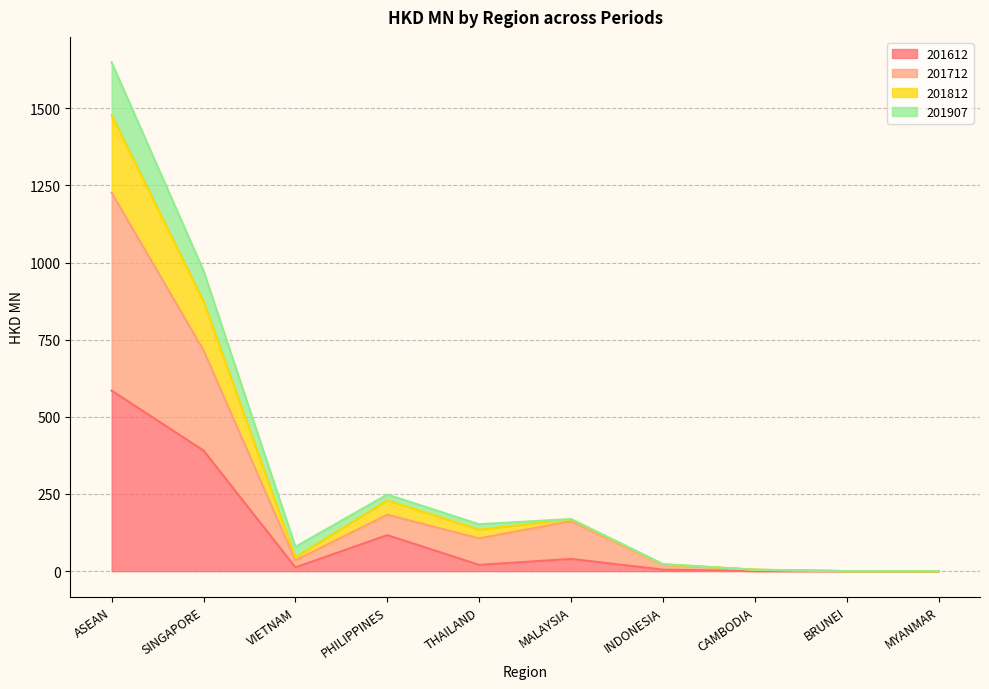

At which label does 201612 first exceed 20?

ASEAN